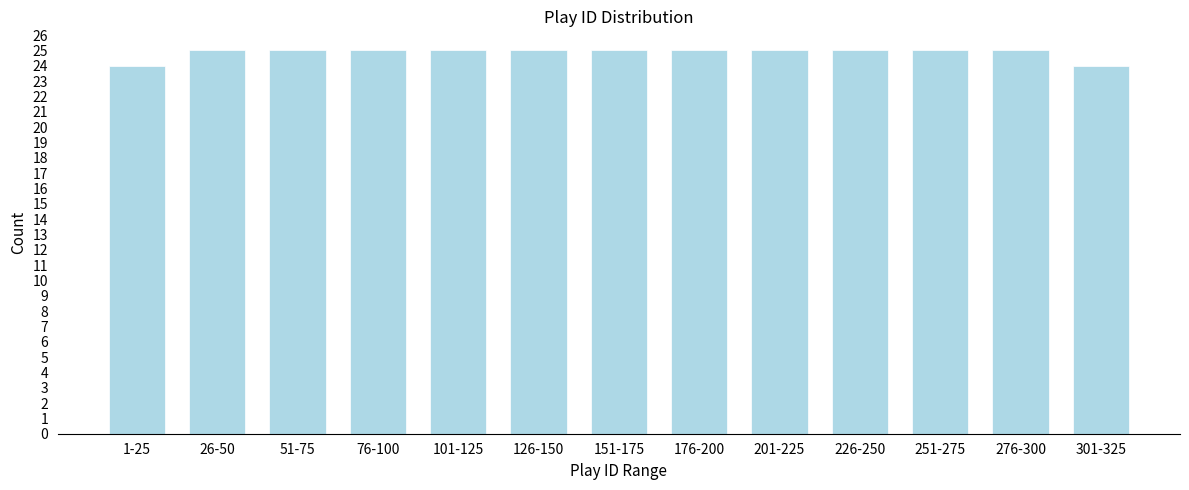

Reading left to right, list all the values displayed in this chart.

1-25=24	26-50=25	51-75=25	76-100=25	101-125=25	126-150=25	151-175=25	176-200=25	201-225=25	226-250=25	251-275=25	276-300=25	301-325=24